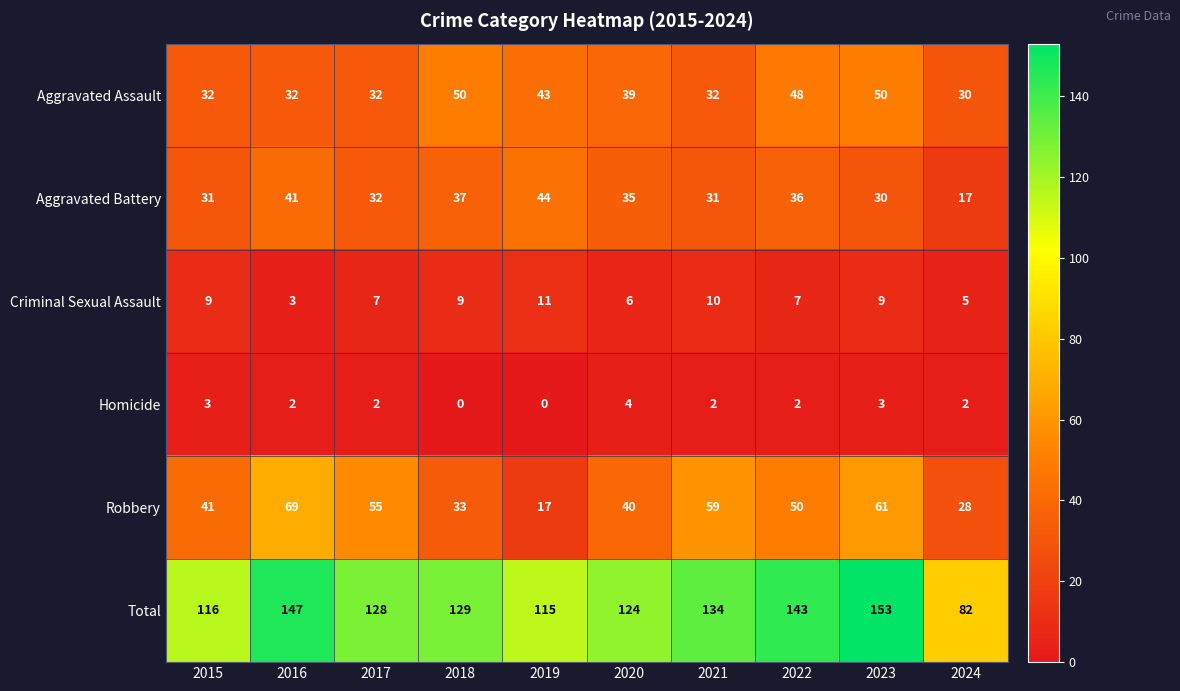

What is the sum of all Homicide values?

20